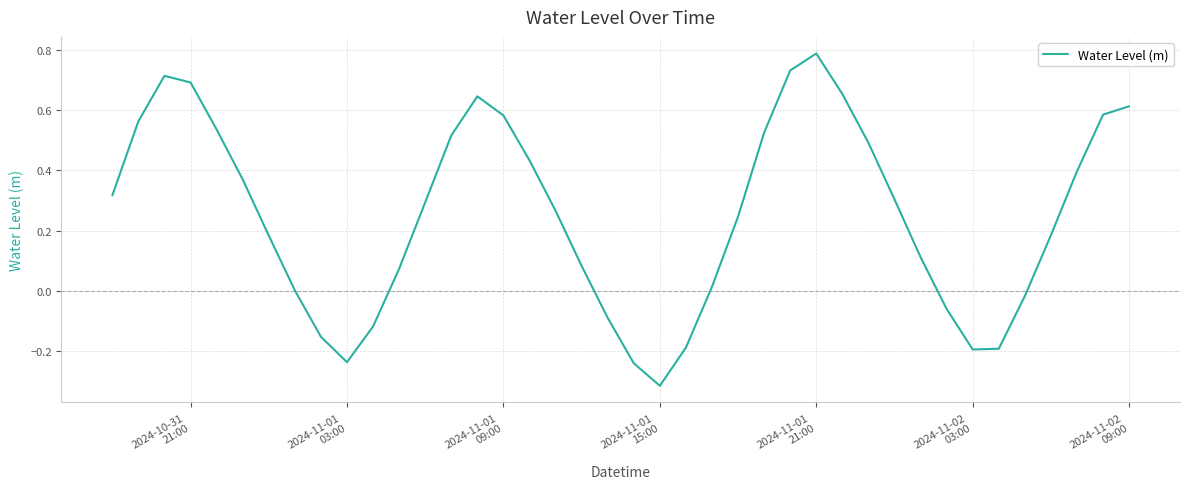

What is the difference between the maximum and minimum values?

1.1